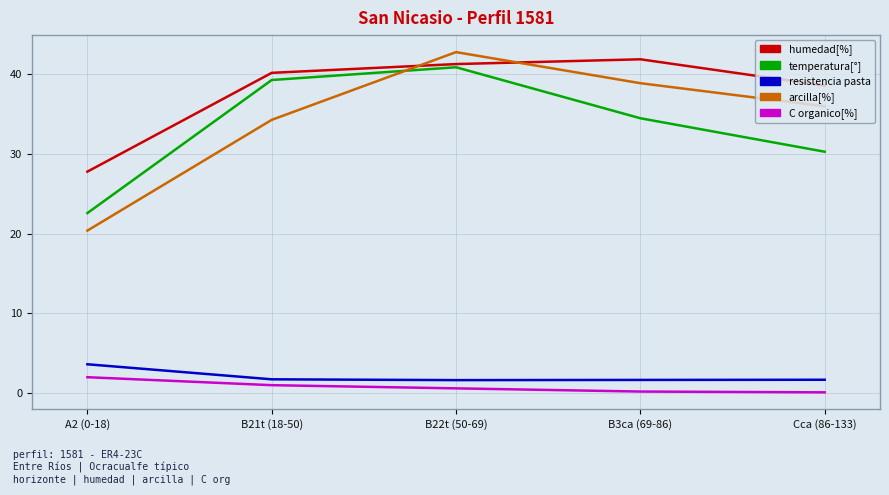

Where is temperatura[°] nearest to the value 31?

Cca (86-133)